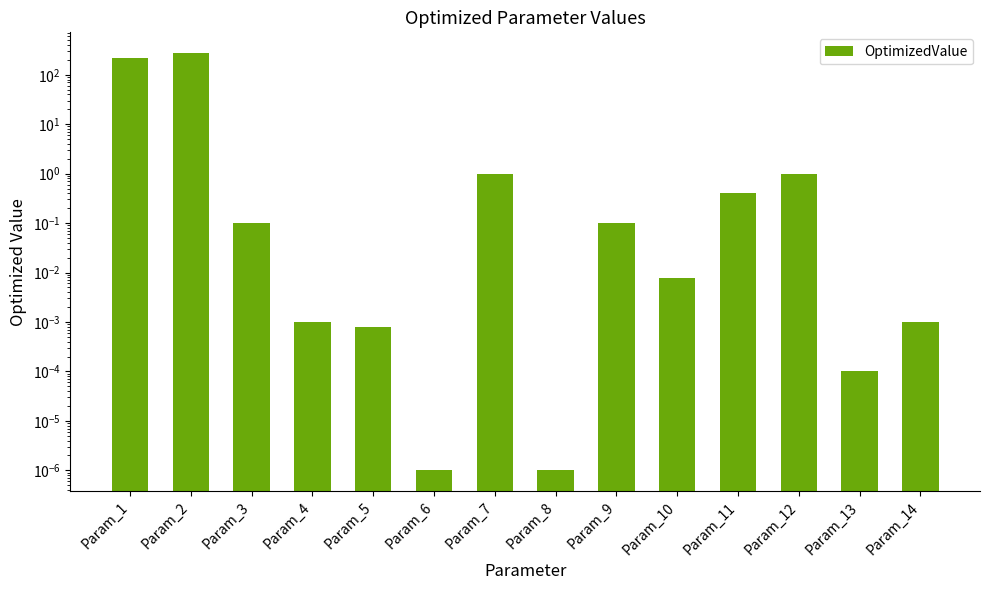

Which category has the highest value across all series?

Param_2